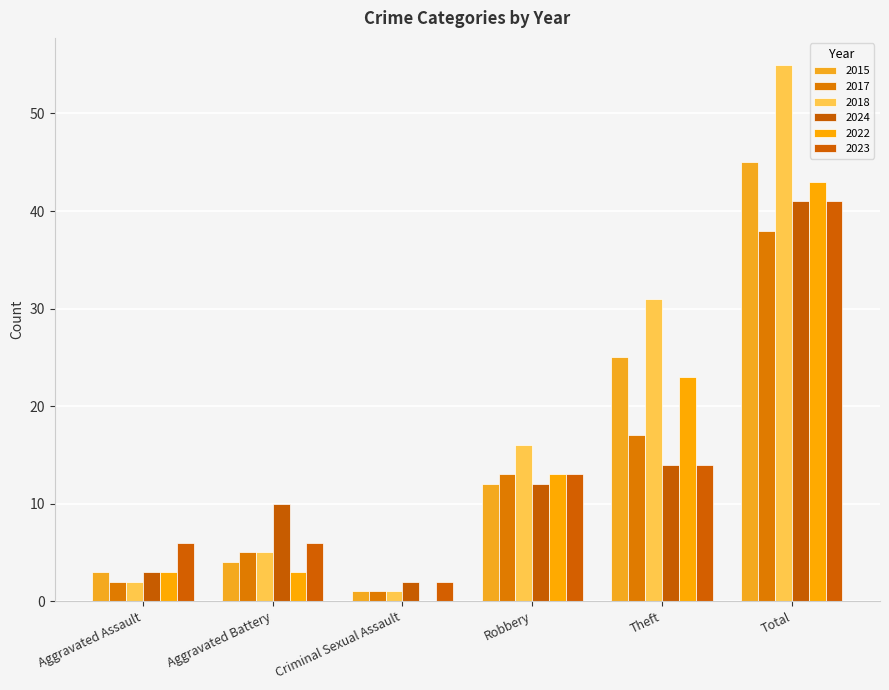

What is the label of the 1st bar from the right?

Total